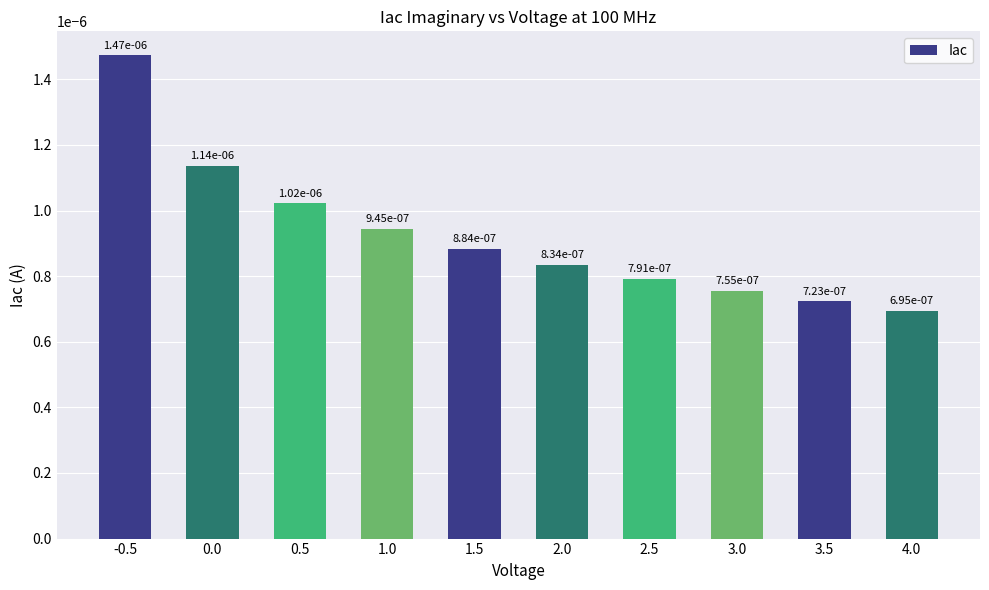

Where is the data nearest to the value 0?

4.0